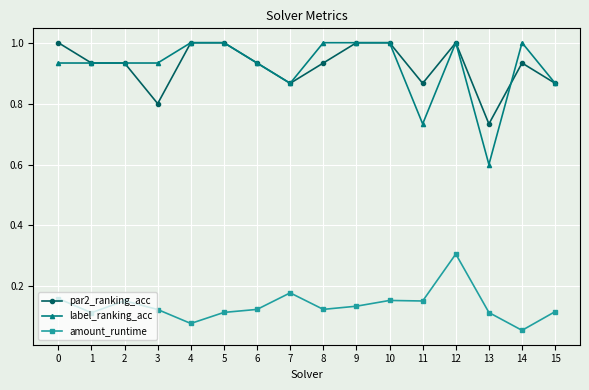

Count the amount_runtime values in the range 0 to 1.

16